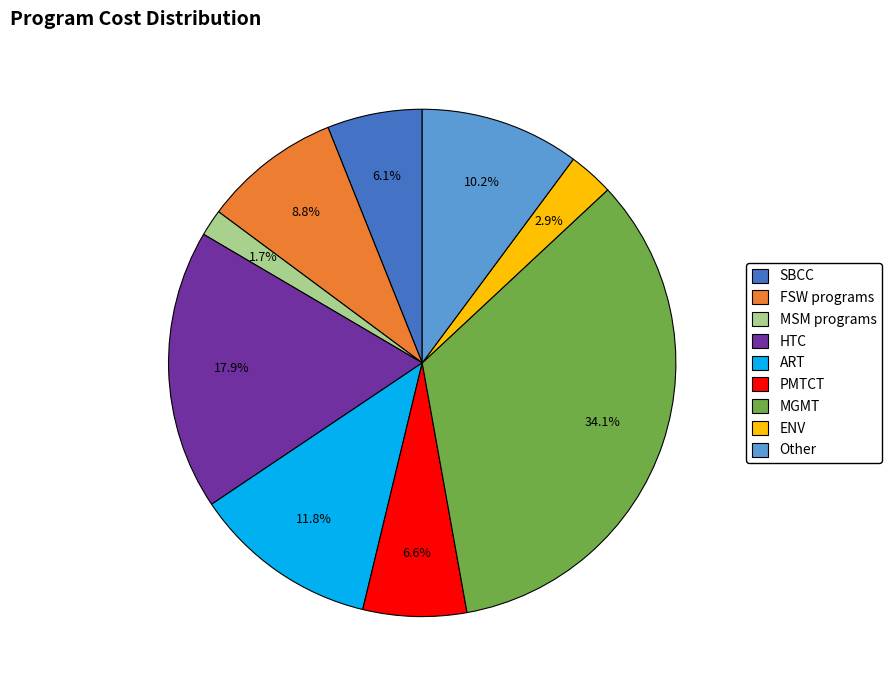

Approximately how many times larger is the value at Other compared to ART?

0.9